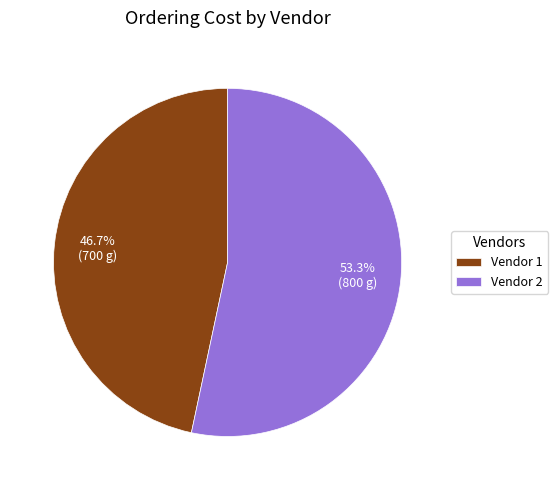

What is the total percentage of Vendor 2 and Vendor 1?

100.0%